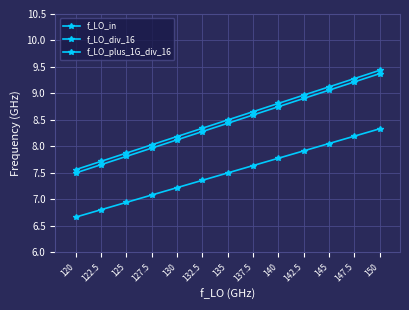

How many categories are shown in the chart?

13